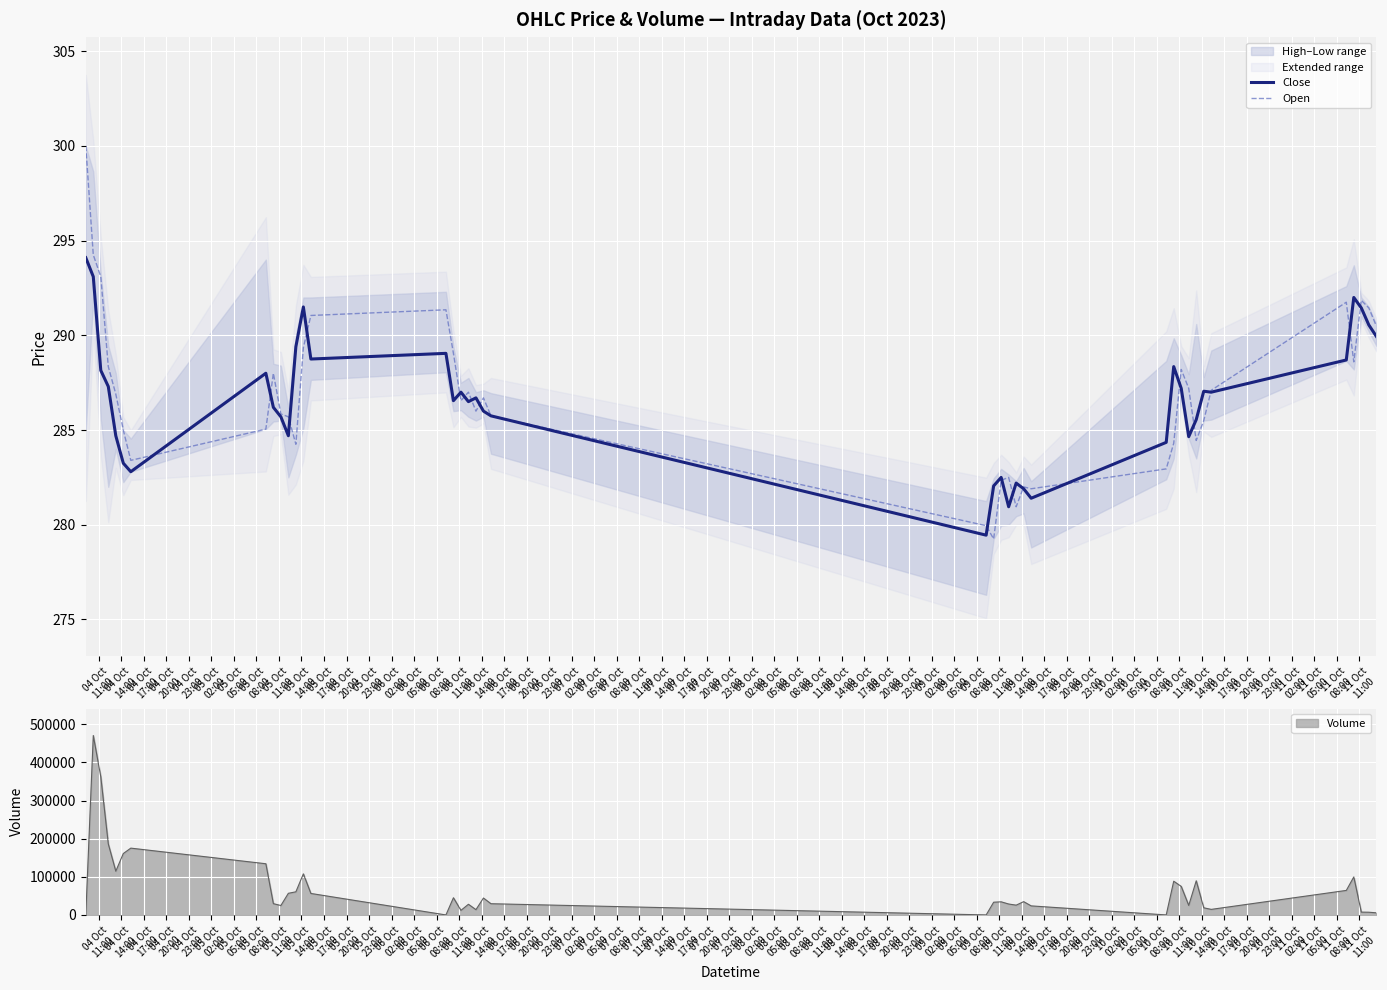

What is the maximum value for Open?

300.0